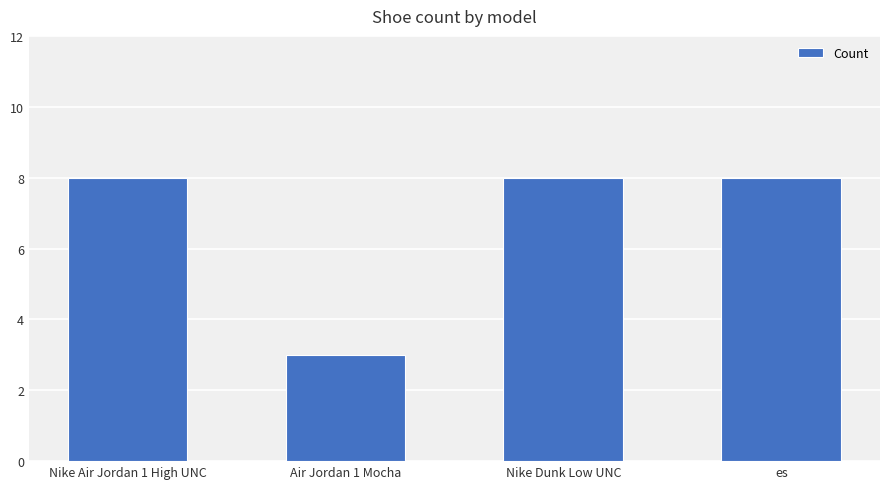

The chart shows a value of 12 at Nike Dunk Low UNC. True or false?

False